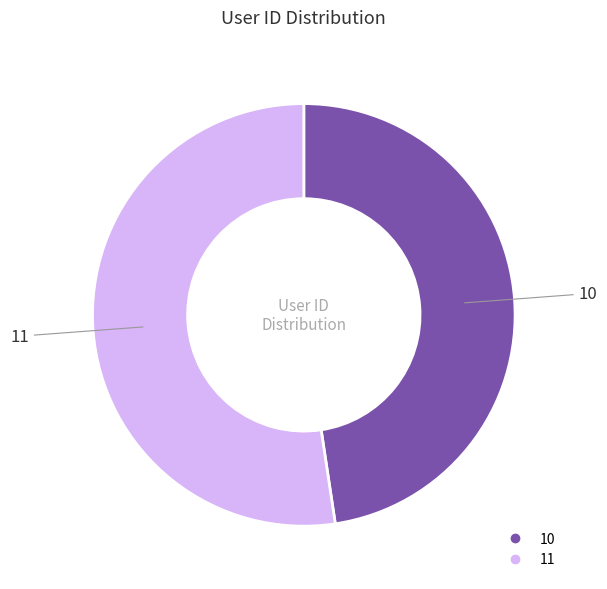

Does any single category account for the majority?

Yes